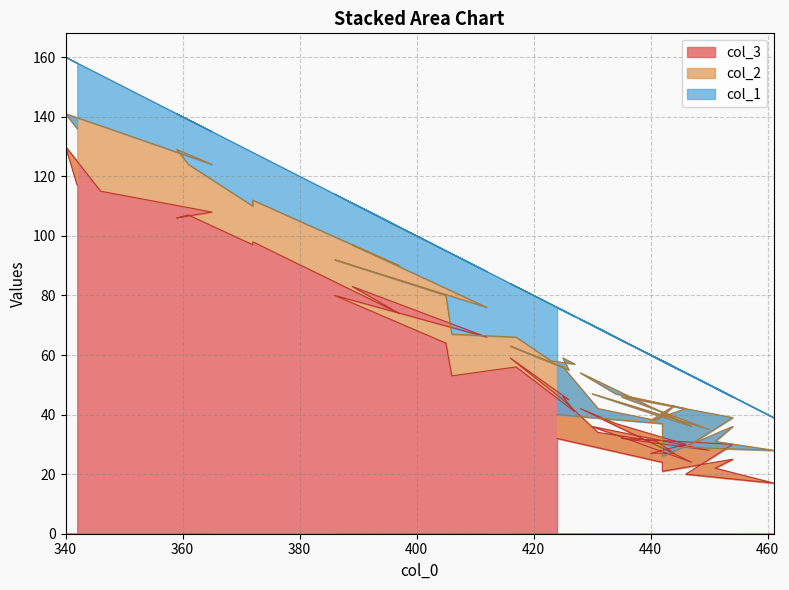

True or false: col_1 has a value of 3 at 7.

False